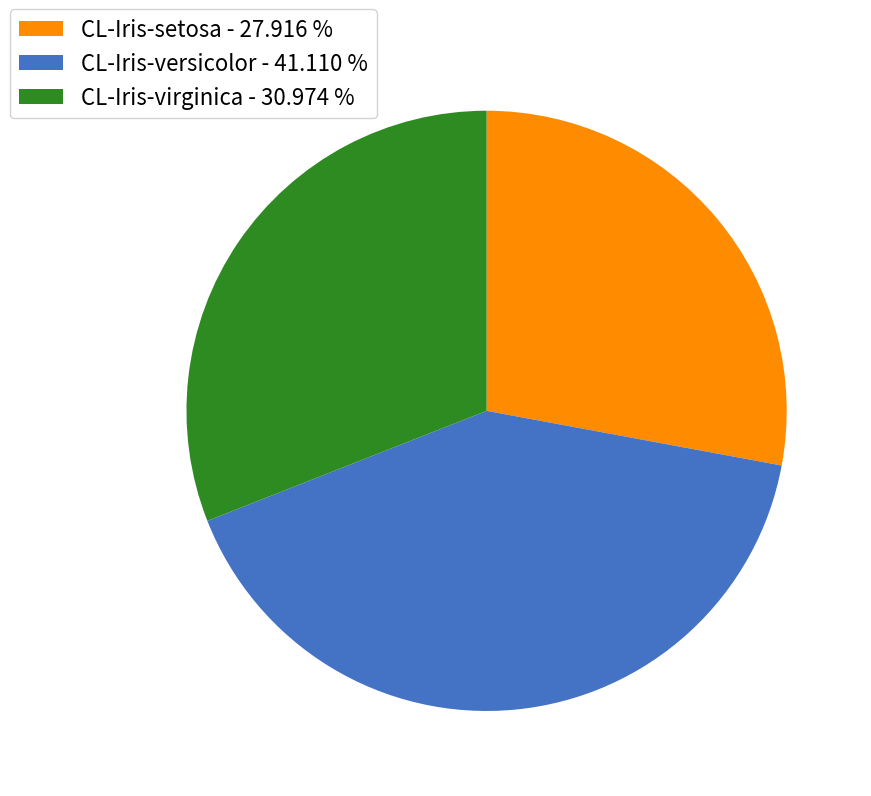

Which slice is the smallest?

CL-Iris-setosa